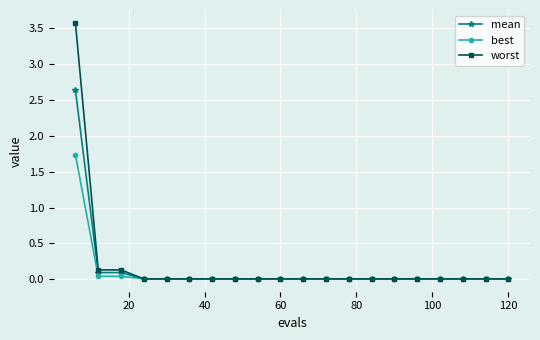

True or false: worst and best intersect in this chart.

False